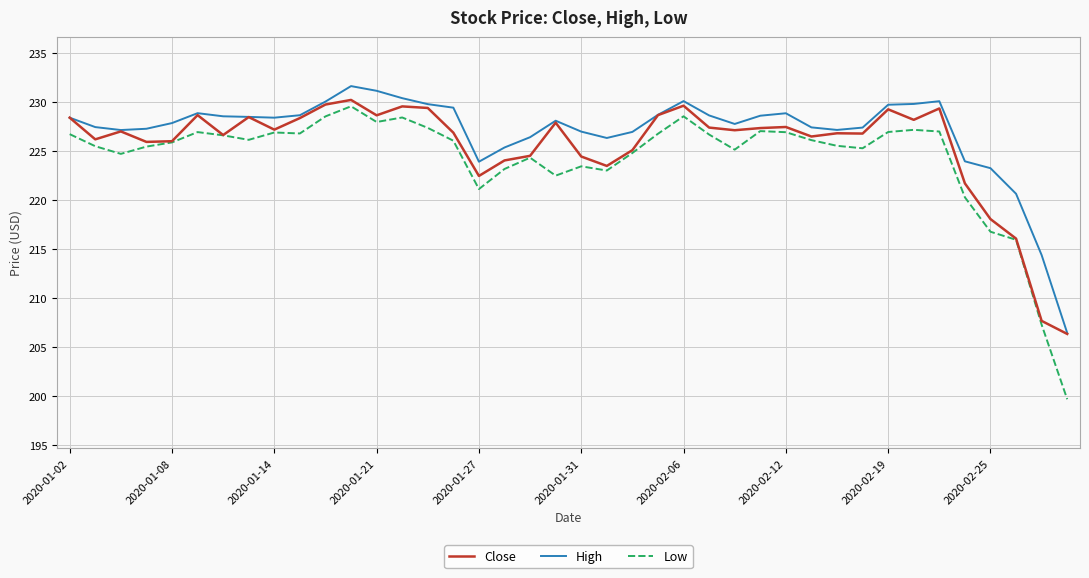

True or false: Low and High intersect in this chart.

False